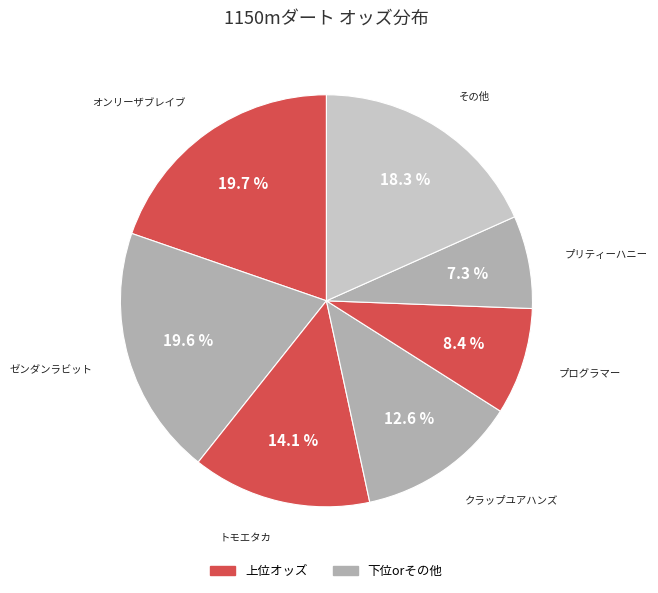

How many slices are in this pie chart?

7